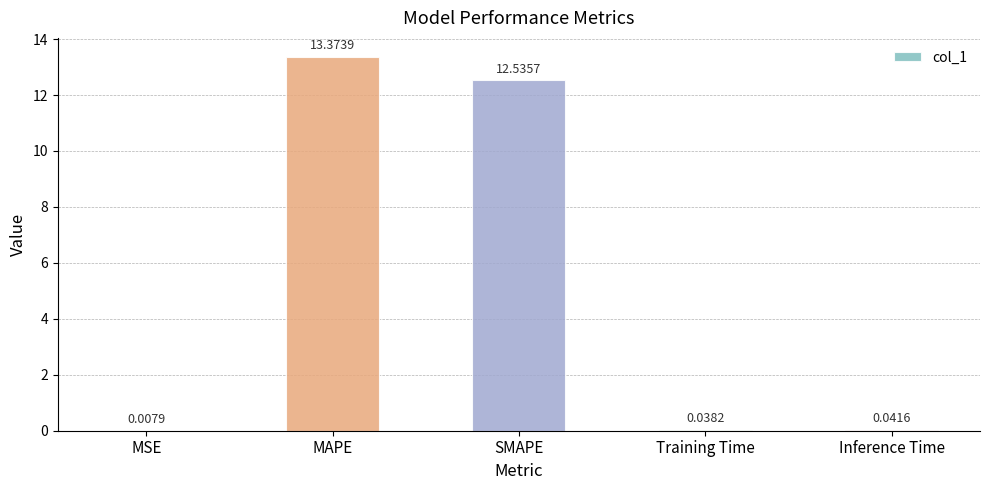

How many distinct data groups are displayed?

1